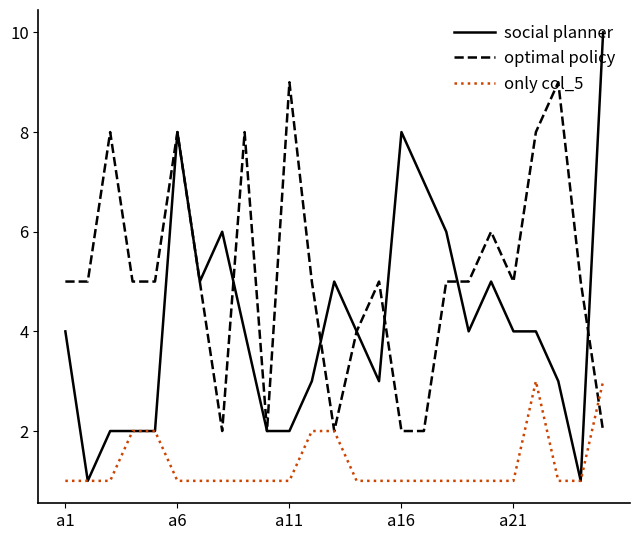

Which series has the largest total across all categories?

optimal policy